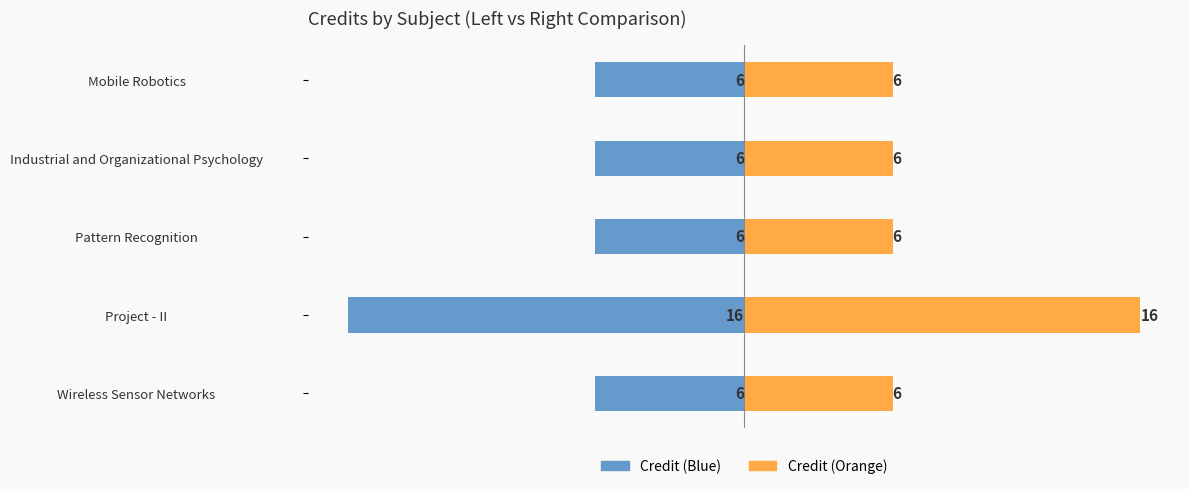

What is the difference between the maximum and minimum values in the Credit (Left) series?

10